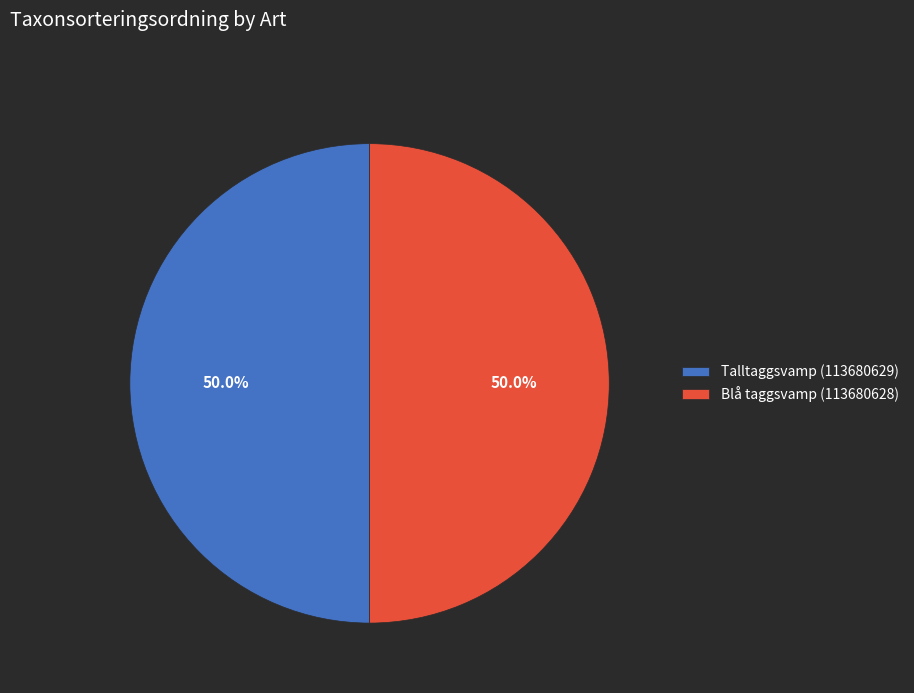

What percentage is NOT represented by Talltaggsvamp (113680629)?

50.0%